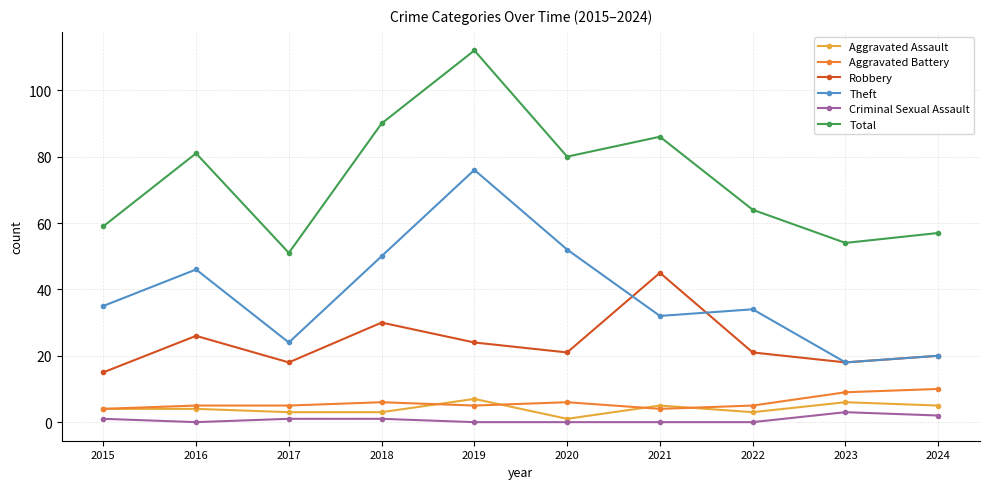

How many distinct data groups are displayed?

6